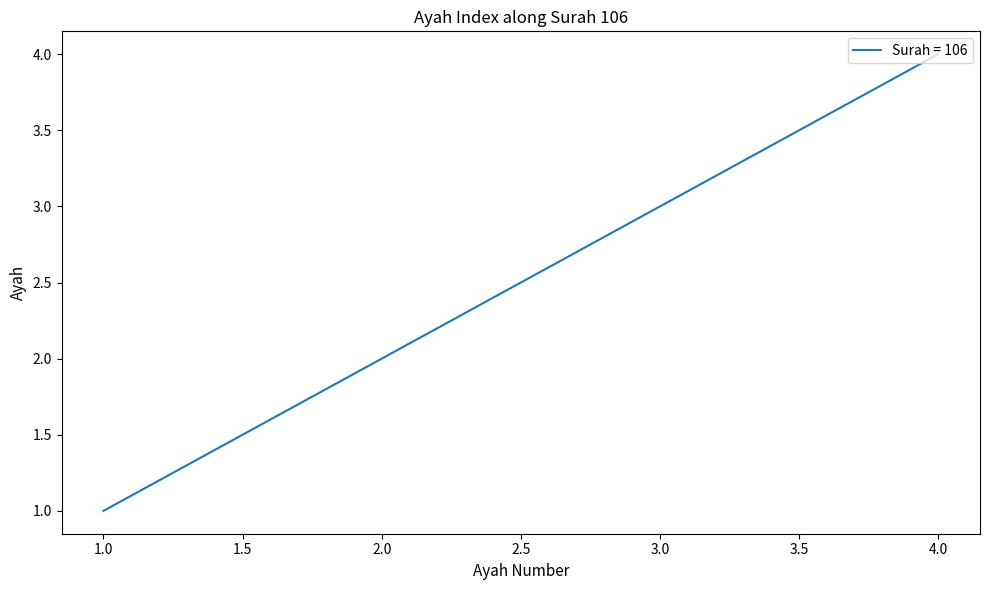

Rank the categories by value from lowest to highest.

1.0, 2.0, 3.0, 4.0